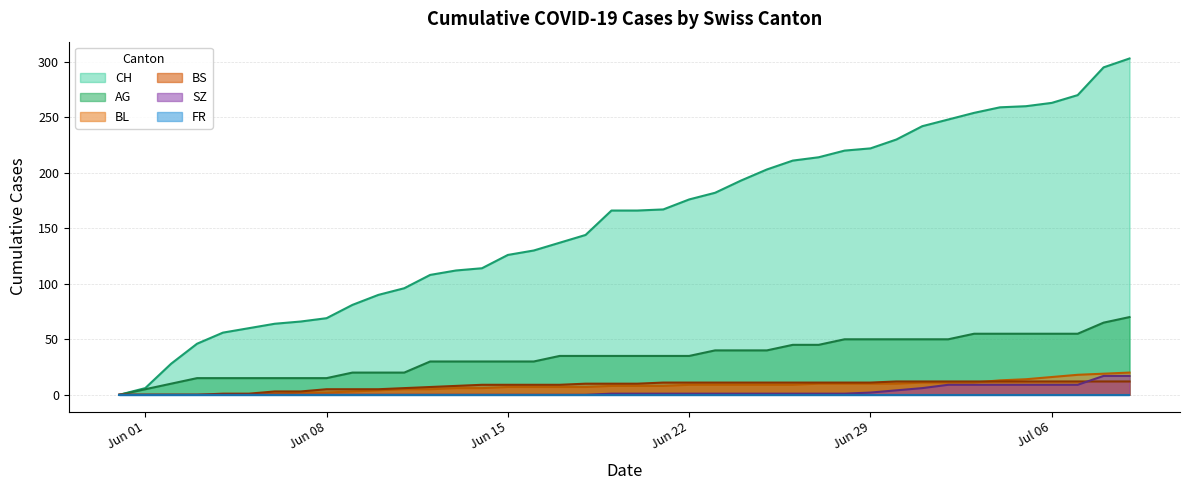

Which series has the largest total across all categories?

CH